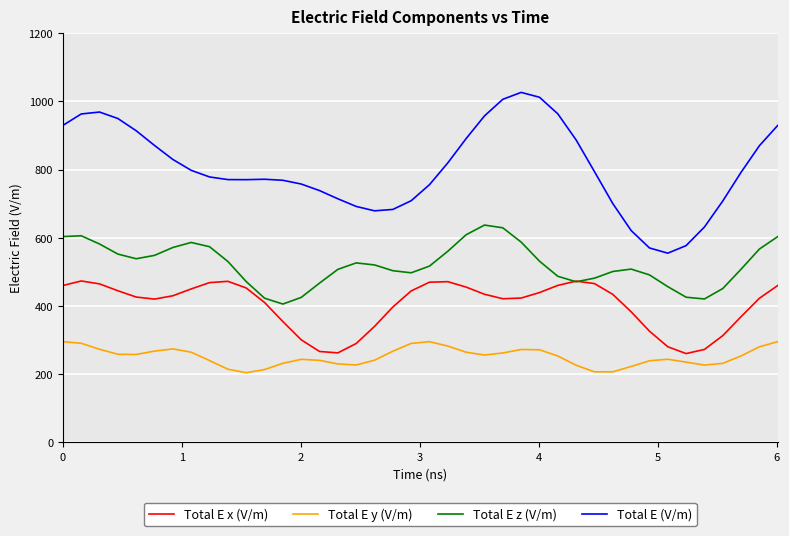

True or false: Total E y (V/m) and Total E z (V/m) intersect in this chart.

False